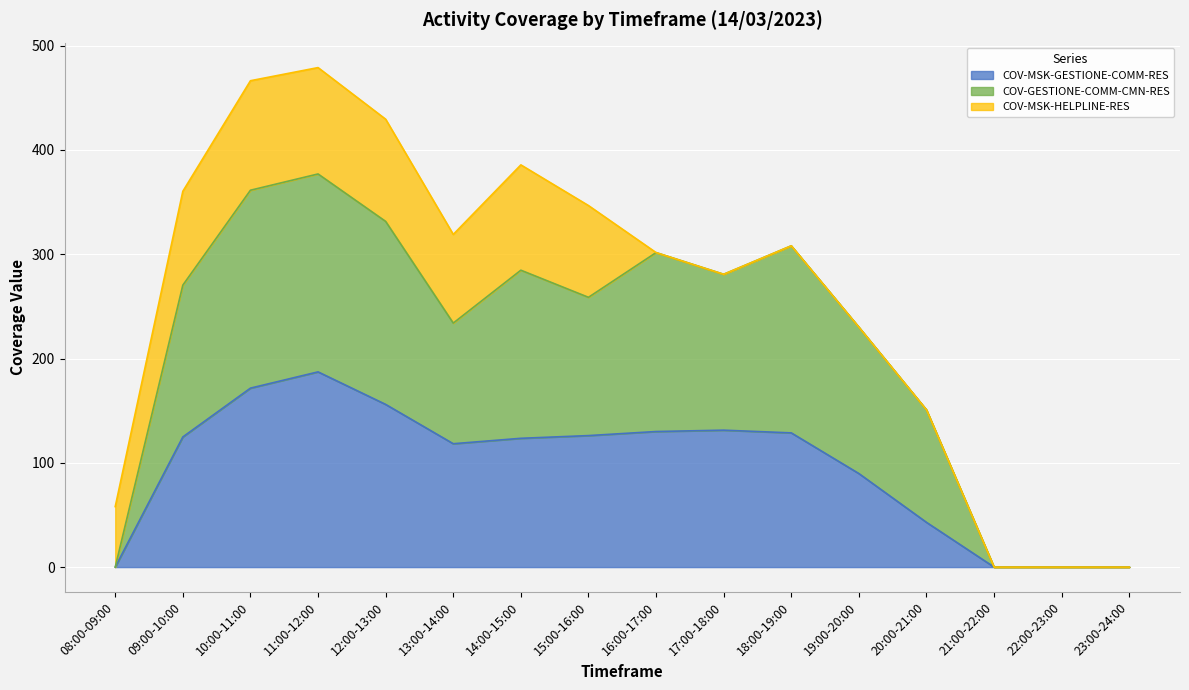

What position from the right is 14:00-15:00?

10